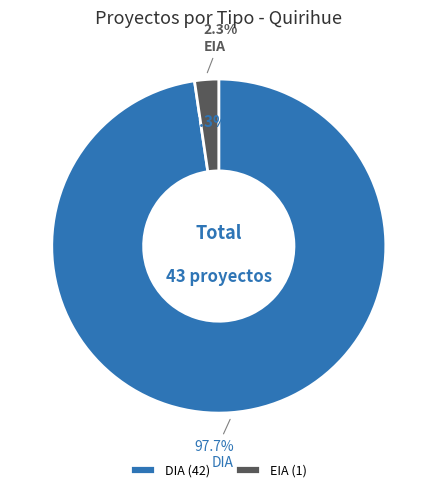

Is DIA the majority of the pie?

Yes